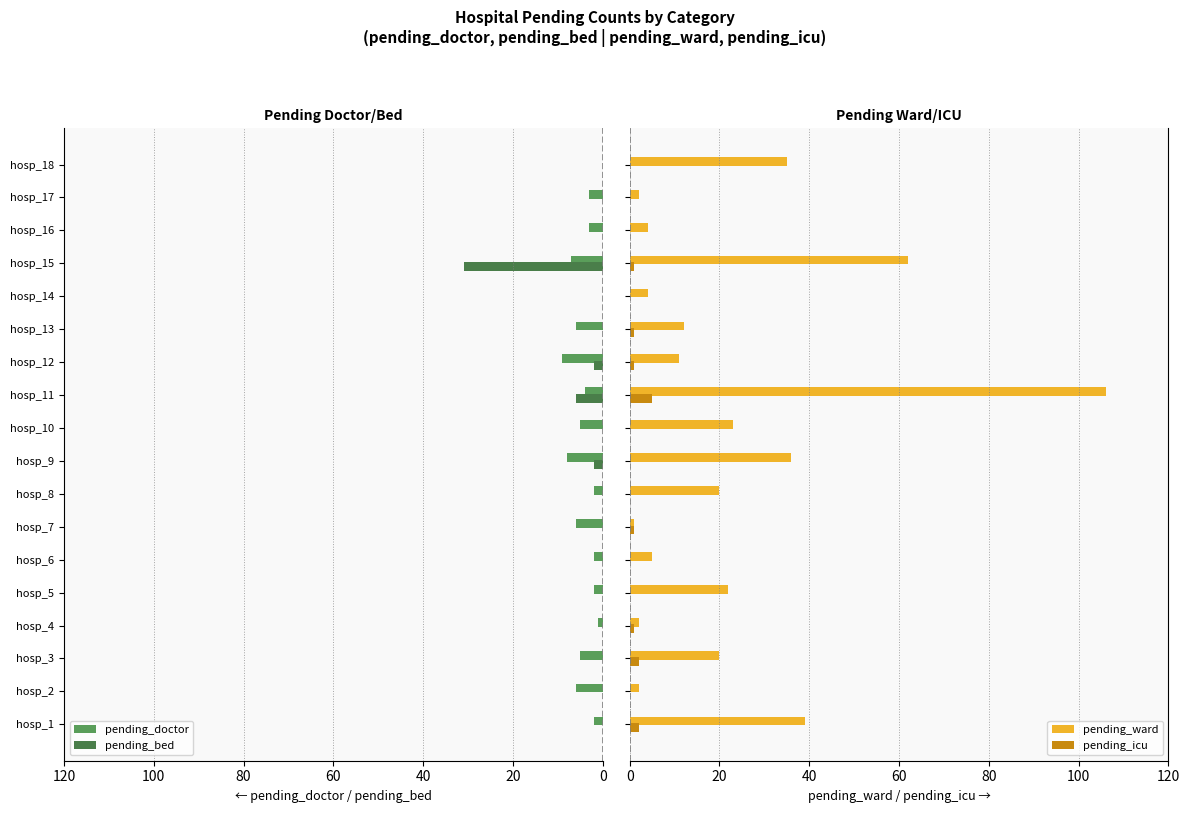

What is the sum of all pending_ward values?

406